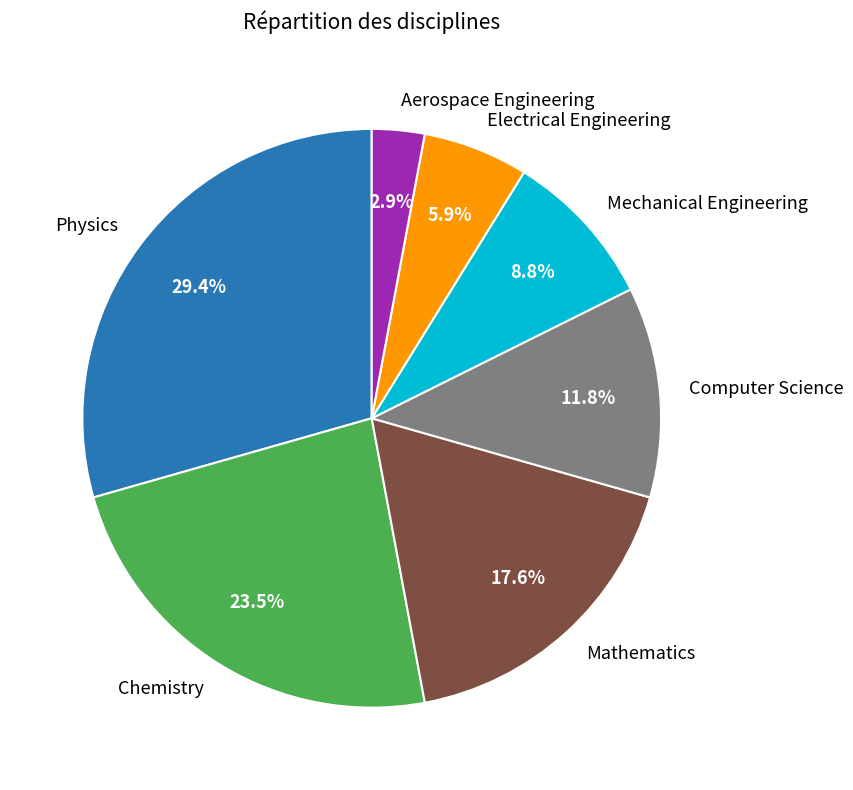

Combined, what portion of the pie is Physics and Computer Science?

41.2%